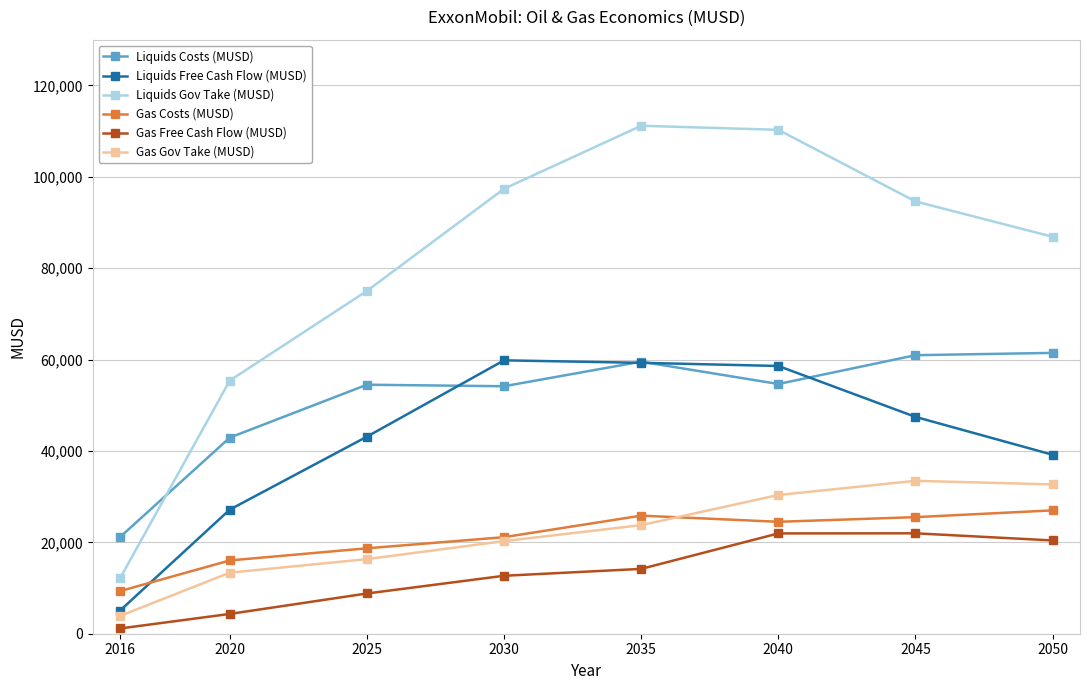

Which series has the largest total across all categories?

Liquids Gov Take (MUSD)